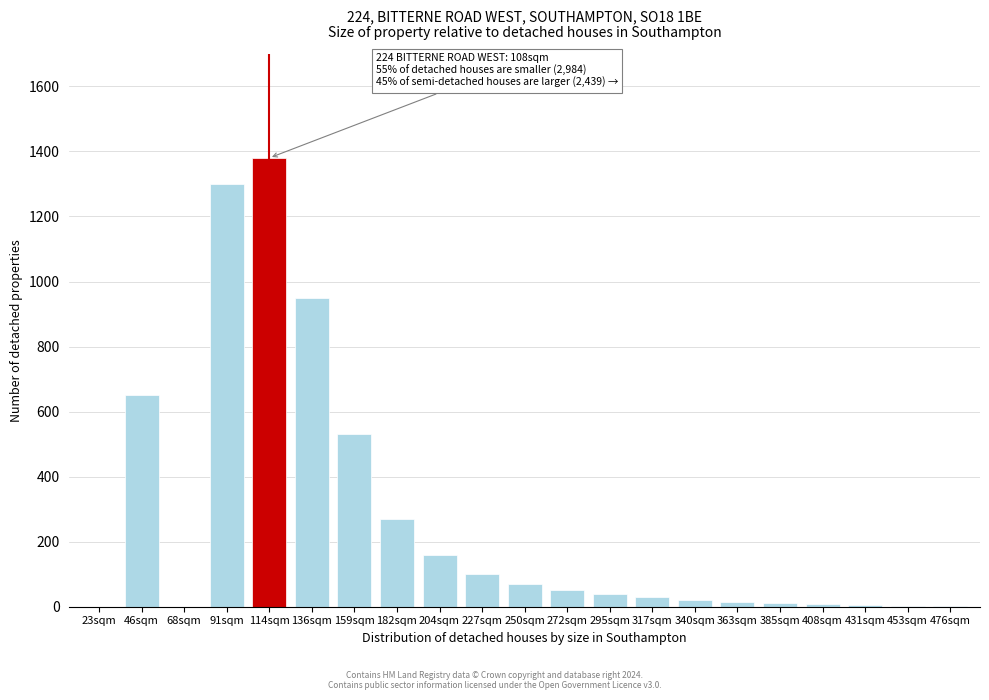

What is the sum of all values?

5593